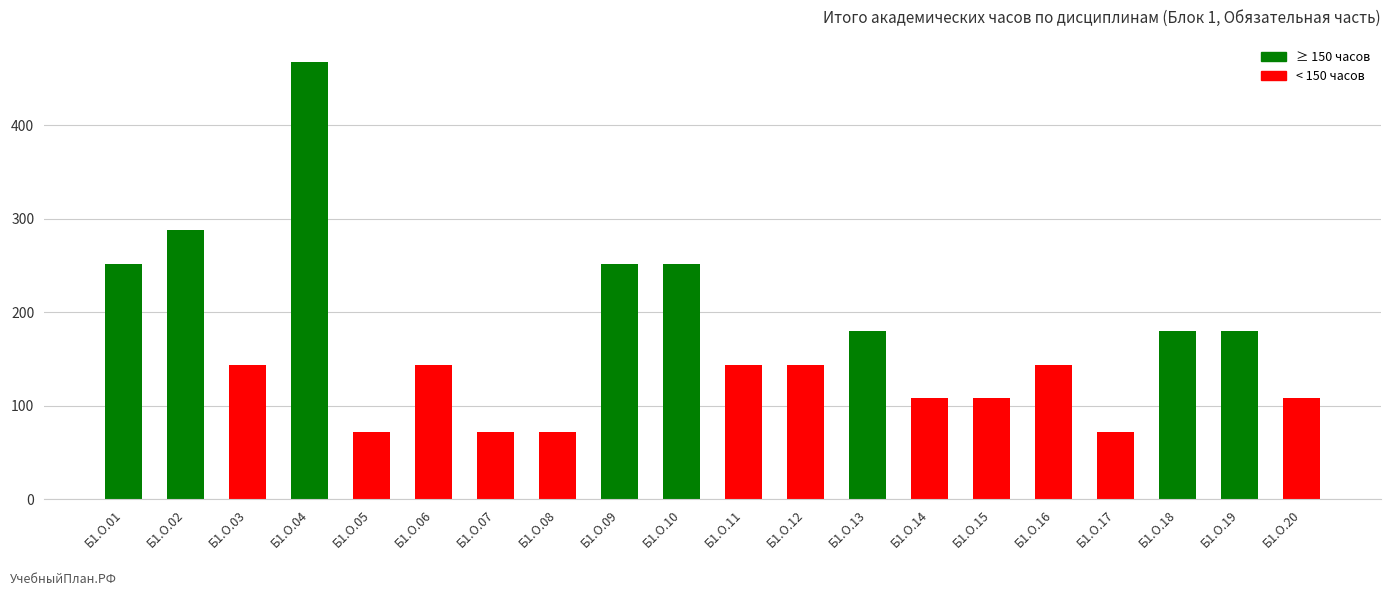

What is the value of the 10th bar from the left?

252